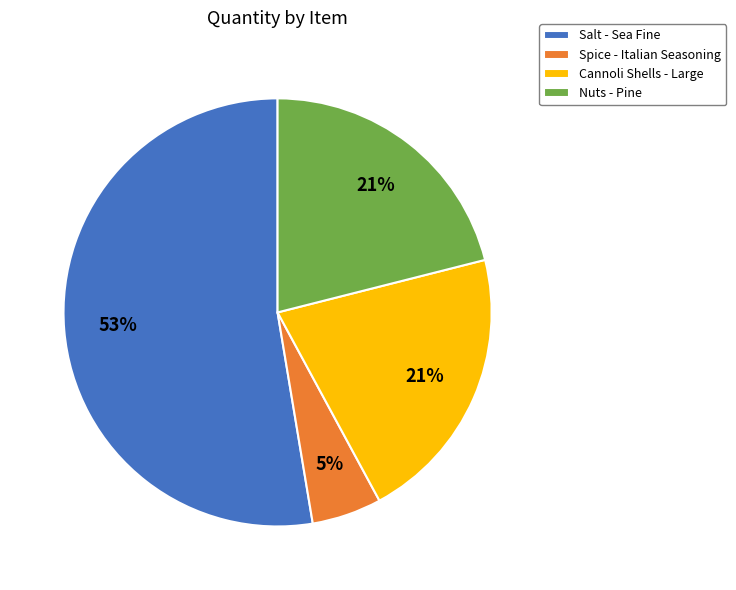

How many slices are in this pie chart?

4